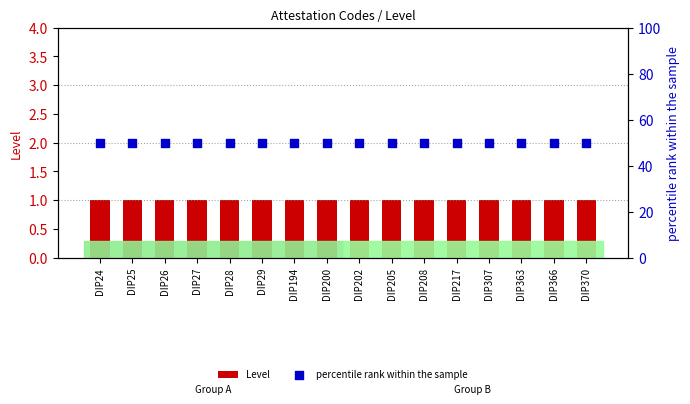

What is the total value across all series at DIP205?

51